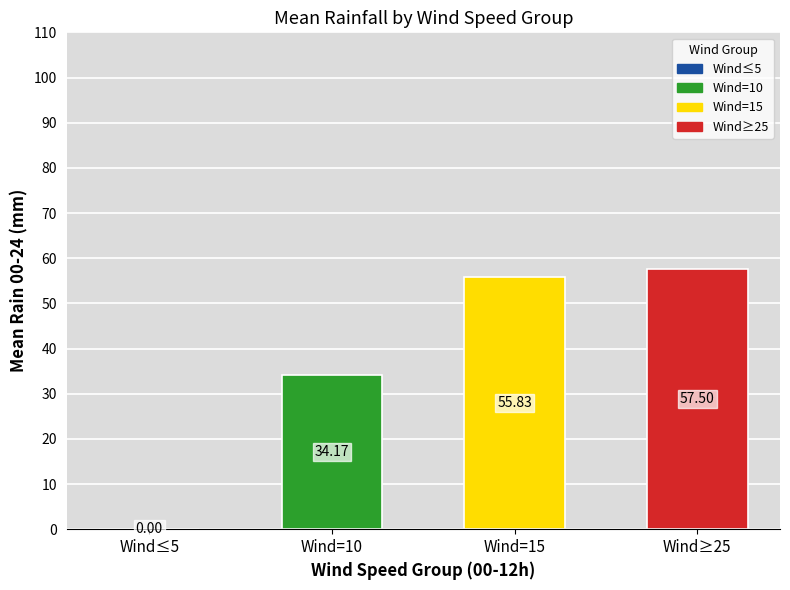

Which has a higher value, Wind≥25 or Wind=15?

Wind≥25